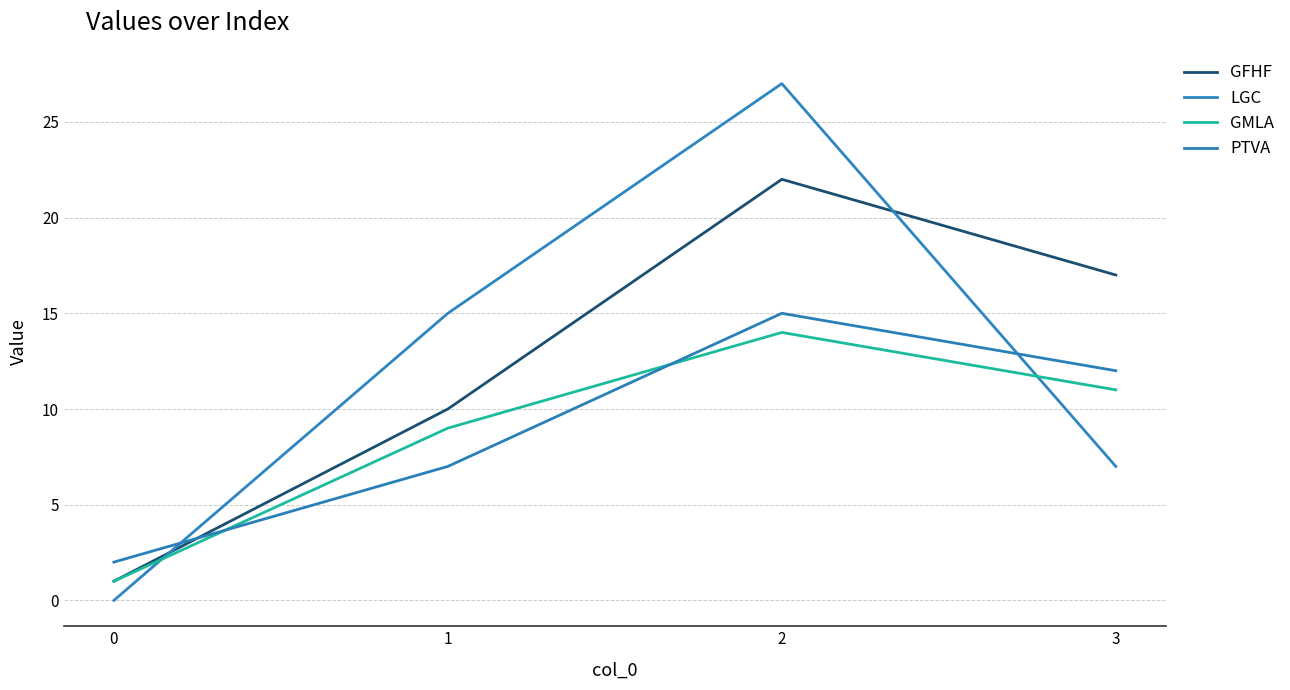

Which series has the largest total across all categories?

GFHF